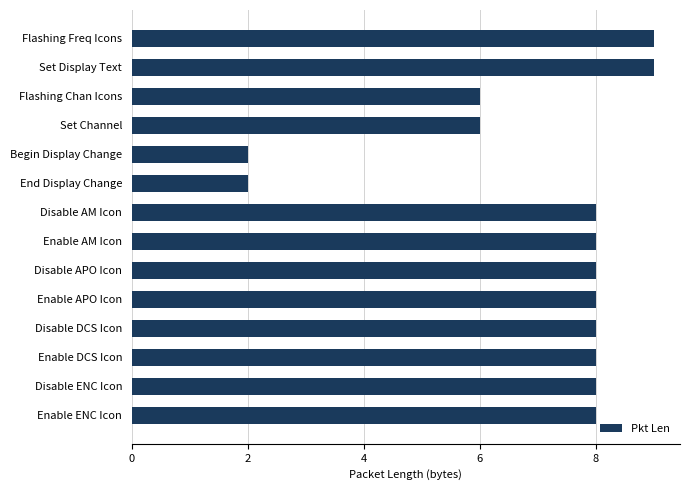

How many bars are there in total?

14